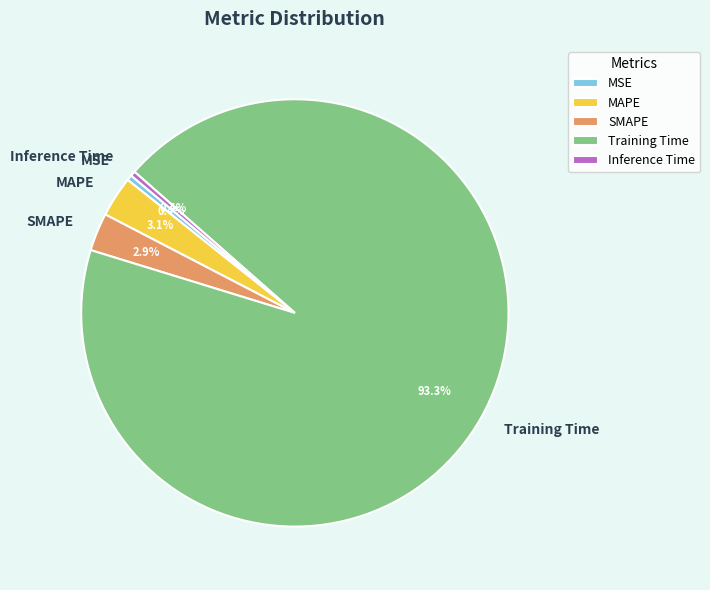

How many segments does this pie chart have?

5